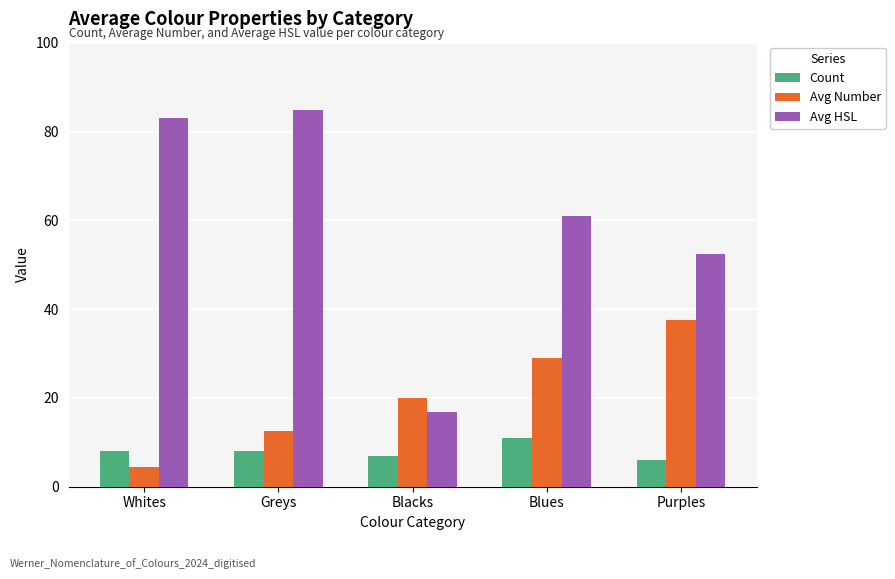

Which series has the largest range (max minus min)?

Avg HSL